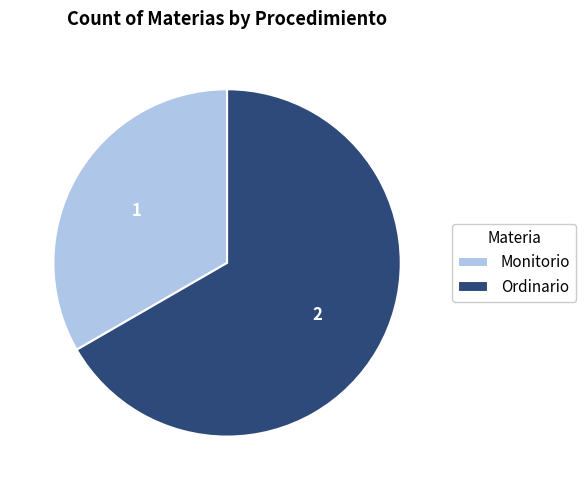

Is it true that Monitorio is 44% of the pie?

False